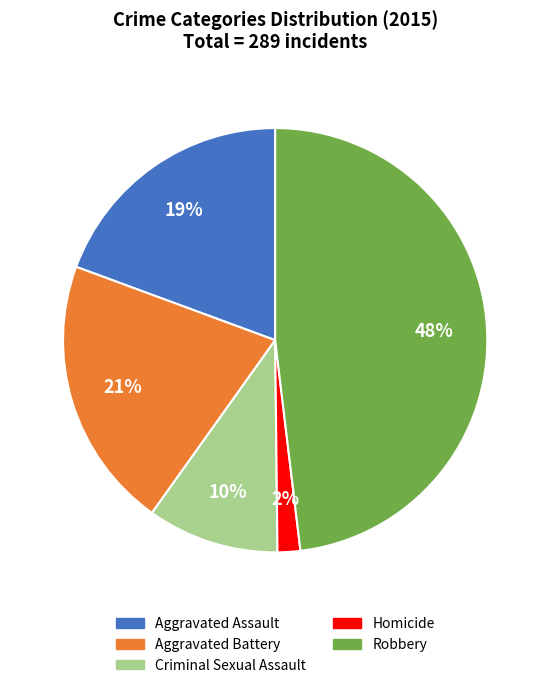

How many segments does this pie chart have?

5